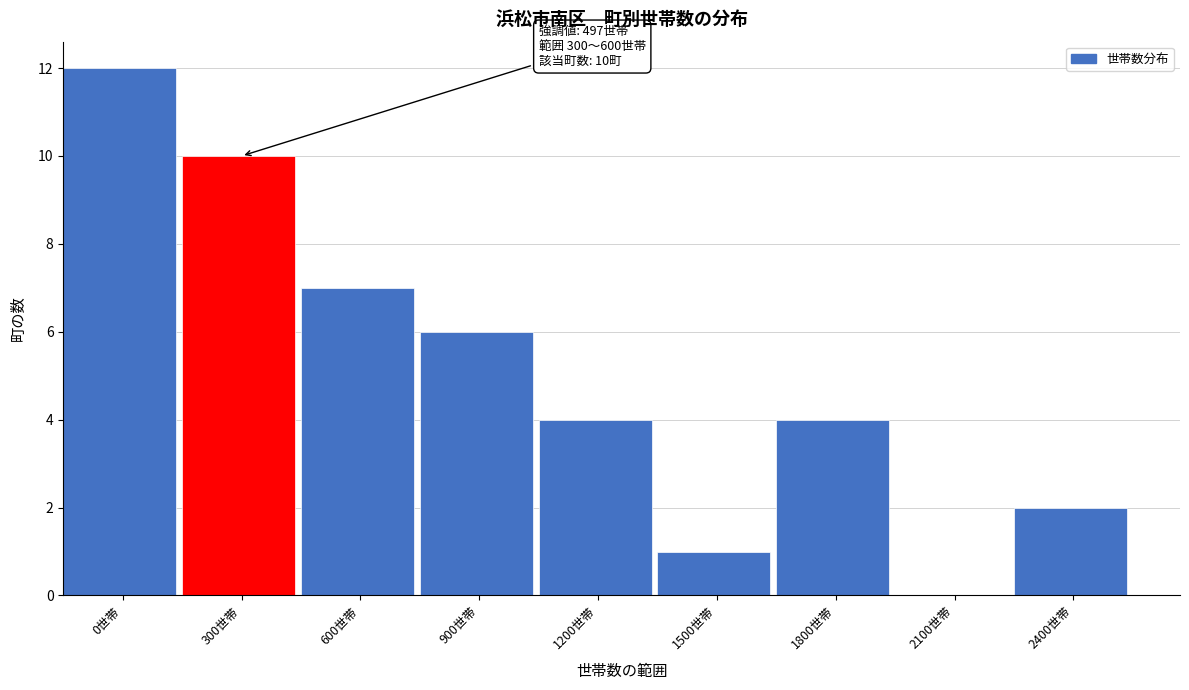

Reading left to right, list all the values displayed in this chart.

0世帯=12	300世帯=10	600世帯=7	900世帯=6	1200世帯=4	1500世帯=1	1800世帯=4	2100世帯=0	2400世帯=2